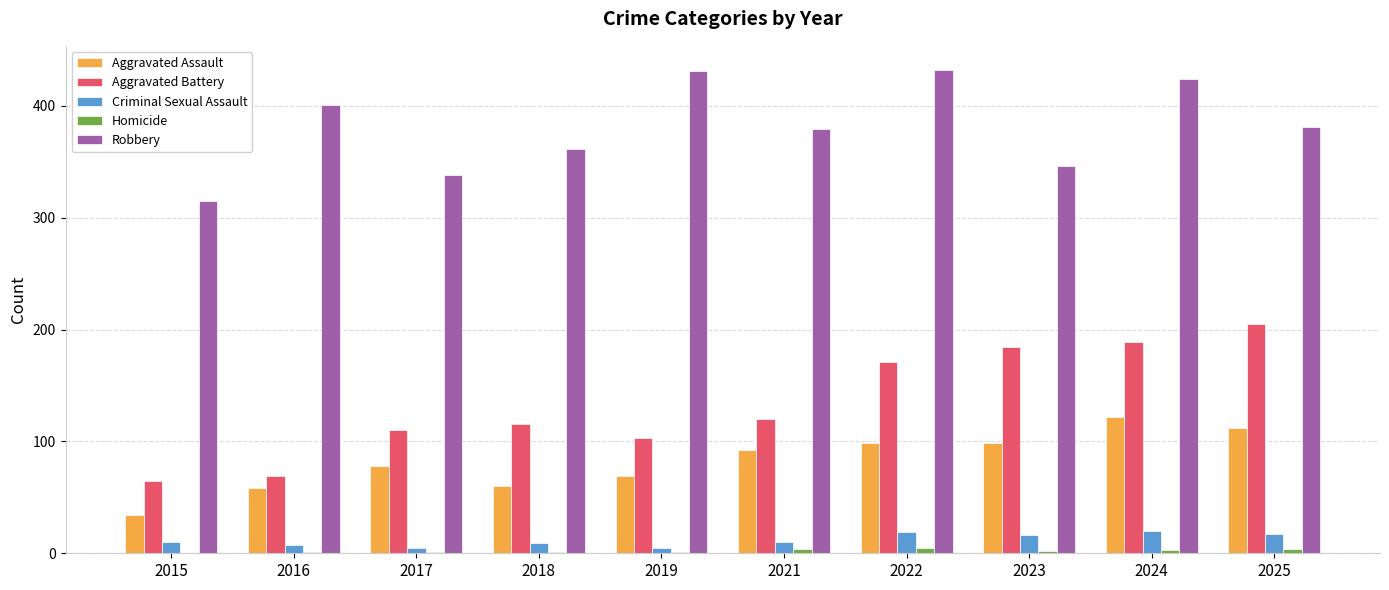

What is the greatest value displayed?

432